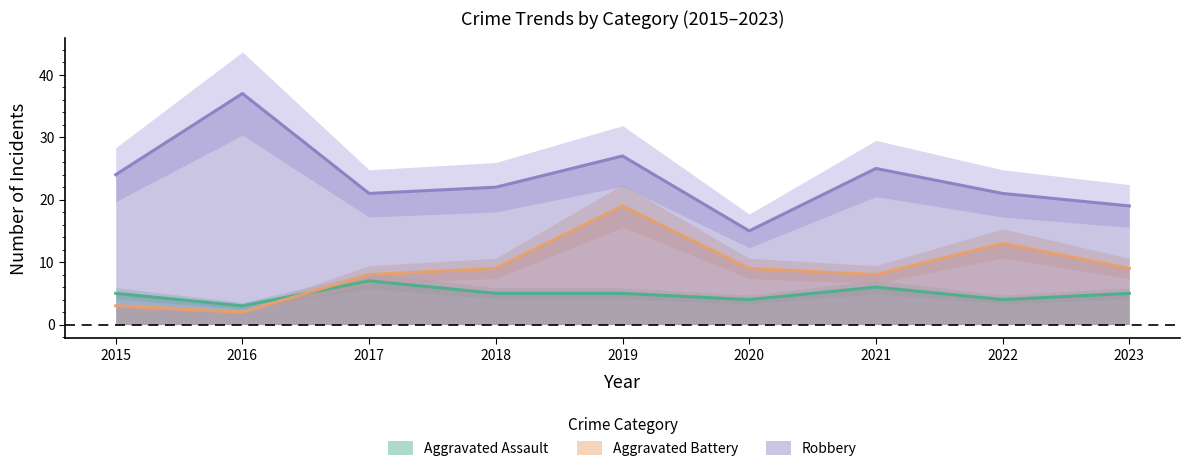

Count the number of data series in this chart.

3